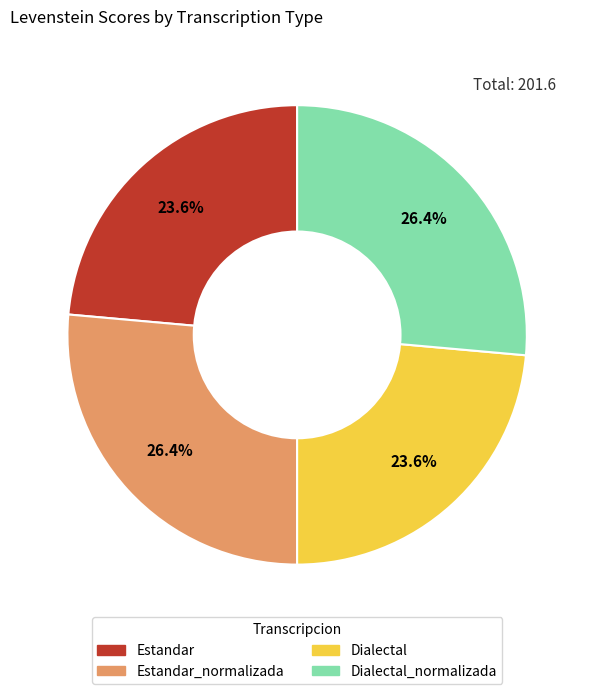

Is there any slice that represents more than half of the pie?

No